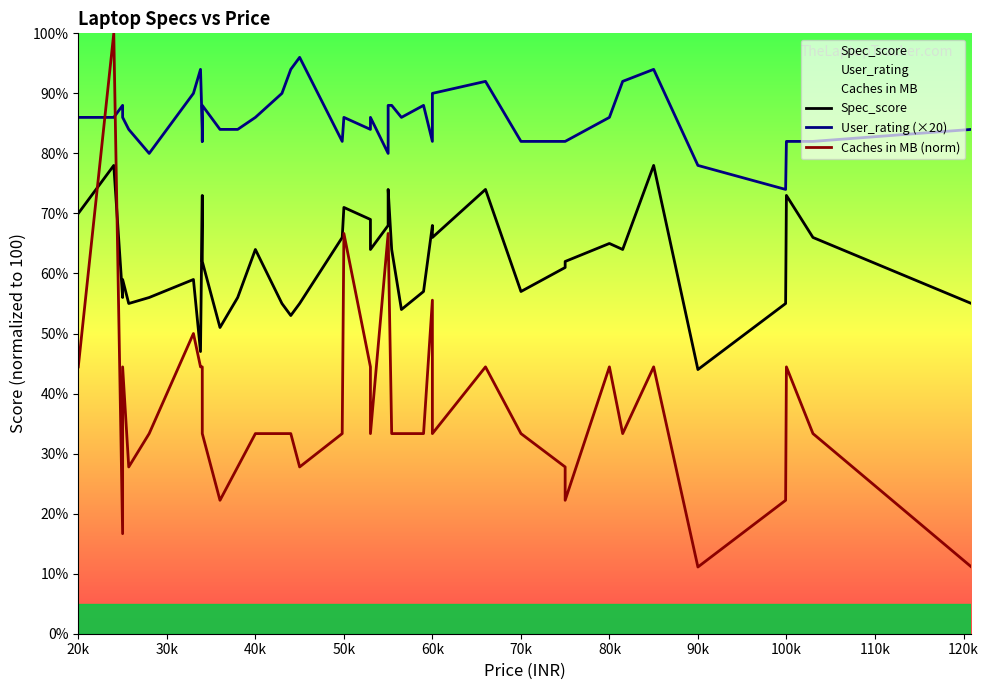

What are all the series names shown in the legend?

Spec_score, User_rating (×20), Caches in MB (norm)